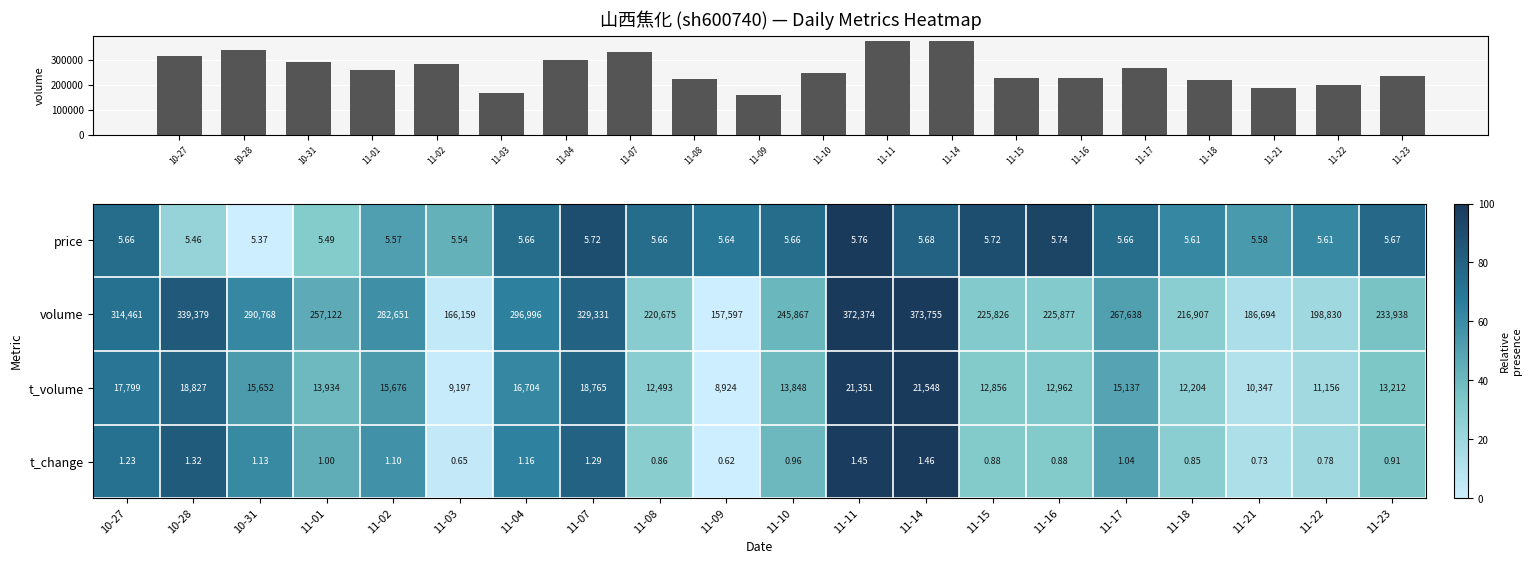

Which category has the highest value across all series?

11-14